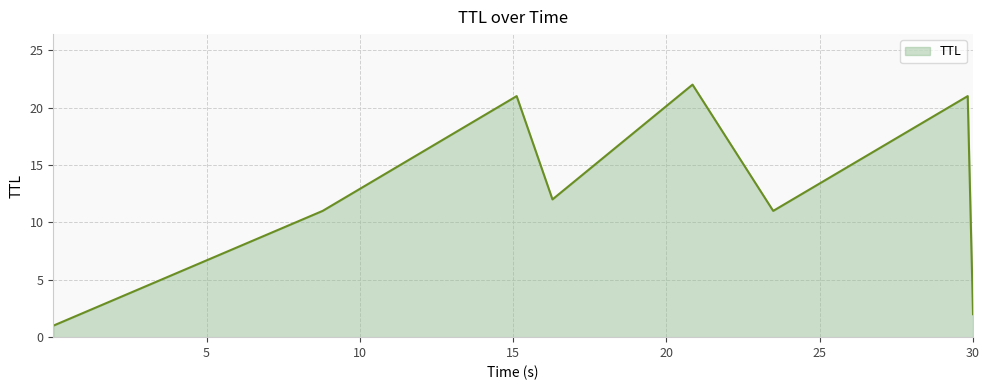

How many interior local valleys (lower than both neighbors) does the data have?

2